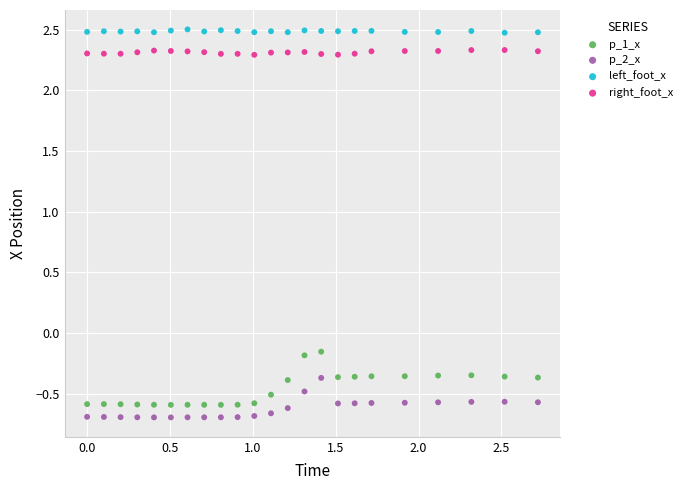

Across all data points, what is the range of Y values (max minus min)?

3.2